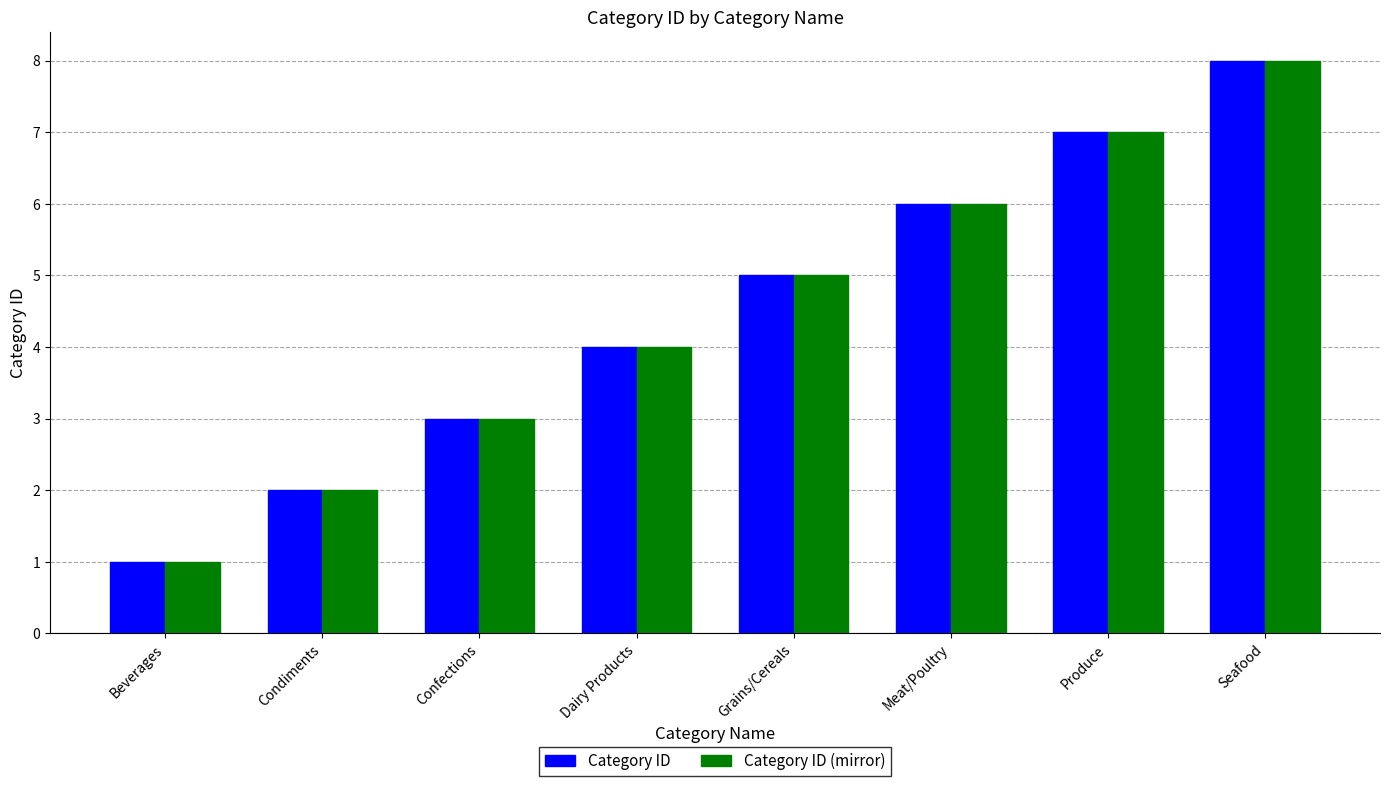

What is the sum of all Category ID values?

36